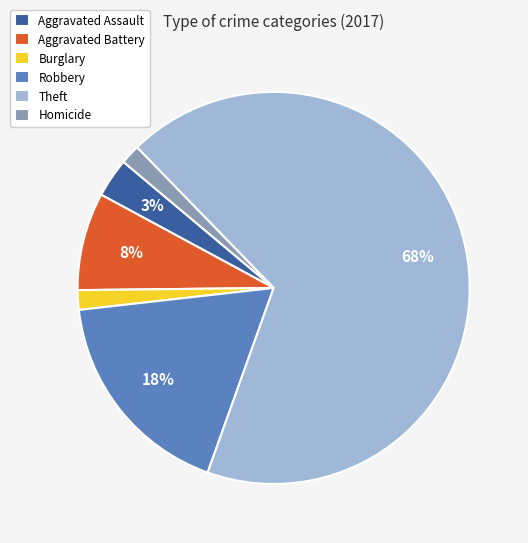

Does Theft represent more than half of the total?

Yes